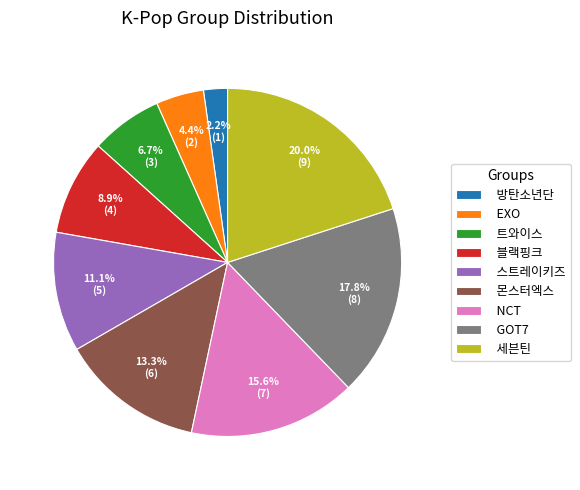

To the nearest percent, what is the difference between the largest and smallest slice percentages?

18%